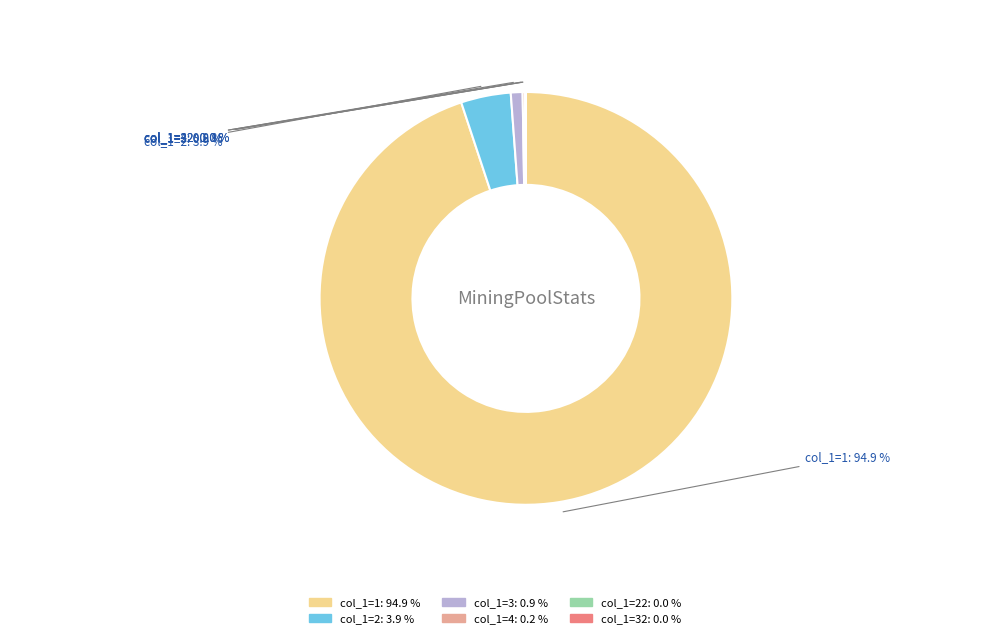

Does any single category account for the majority?

Yes